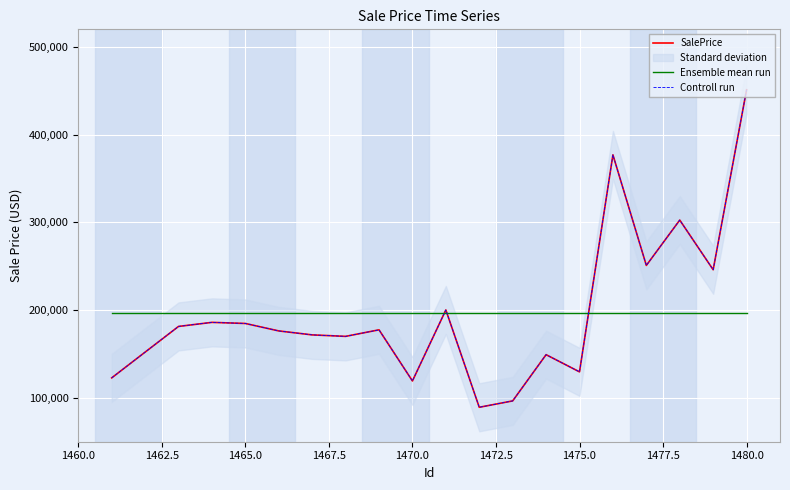

True or false: SalePrice has more than 1 points higher than both neighbors.

True